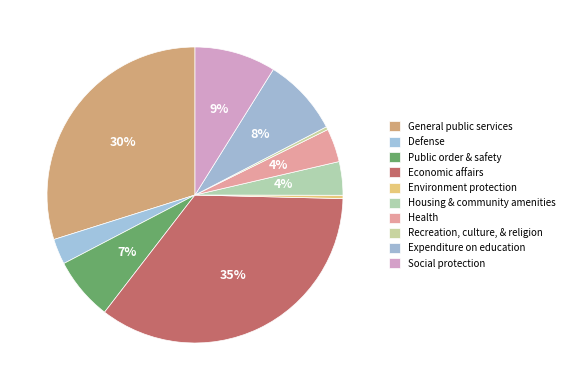

Is there any slice that represents more than half of the pie?

No